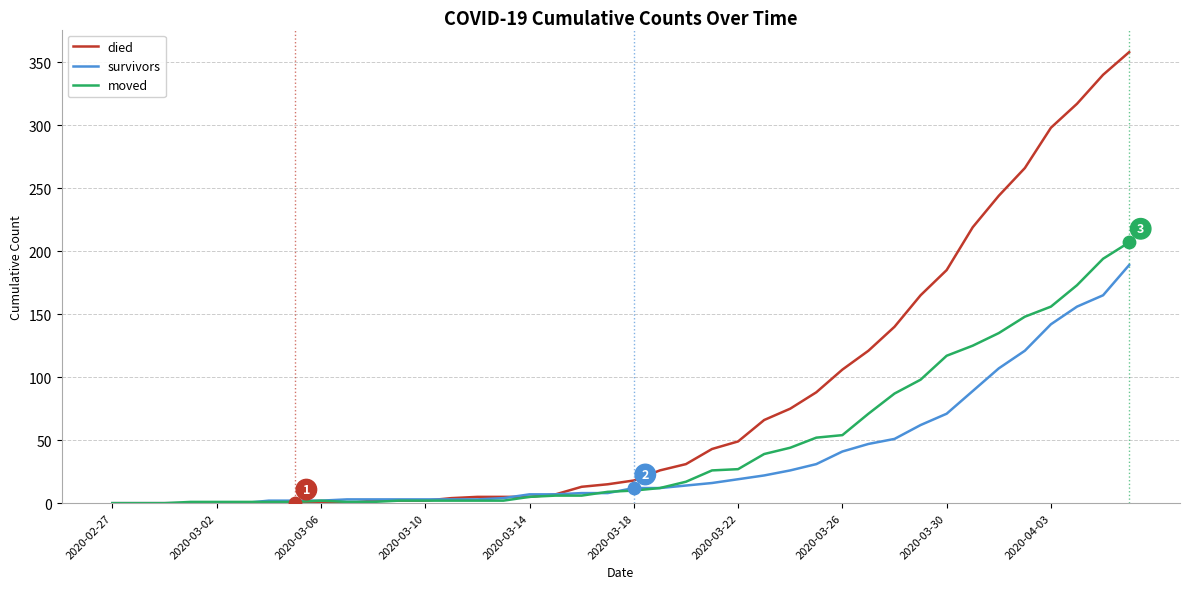

Which series has the largest total across all categories?

died